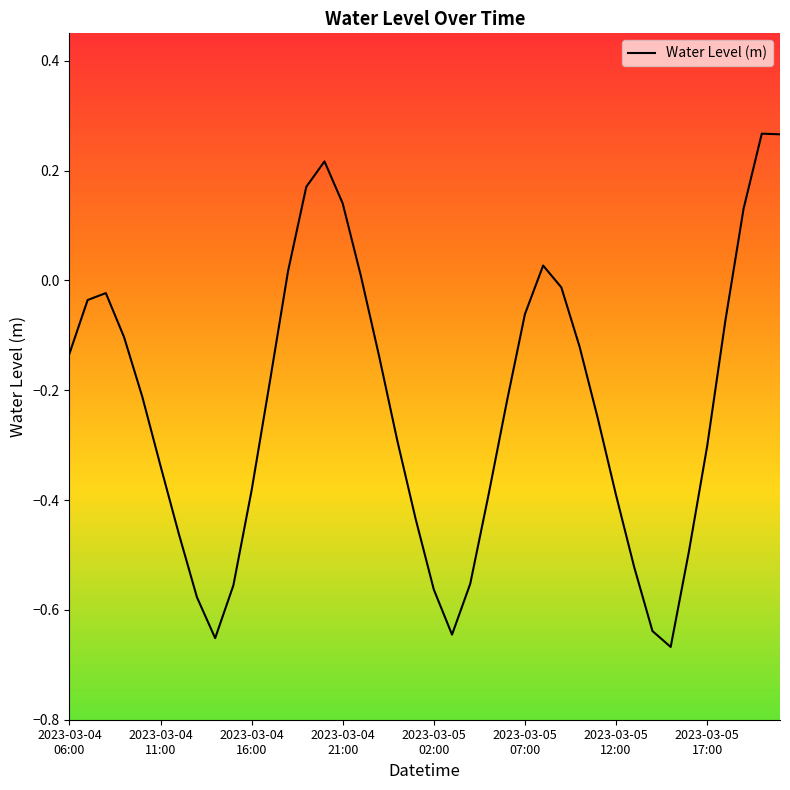

How many values are below zero?

31